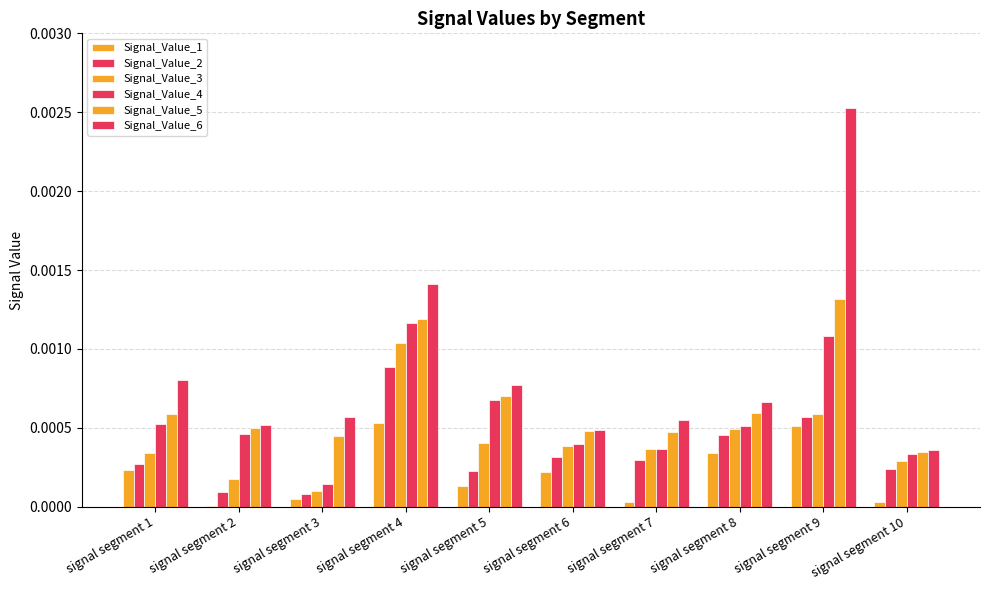

At signal segment 5, list the series in order from smallest to largest.

Signal_Value_1, Signal_Value_2, Signal_Value_3, Signal_Value_4, Signal_Value_5, Signal_Value_6